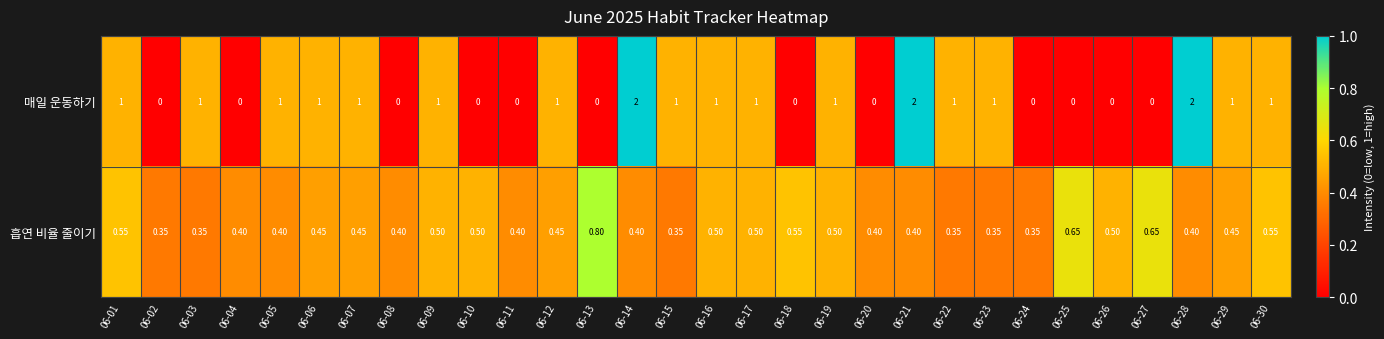

Is the value of 매일 운동하기 at 06-13 greater than the value of 흡연 비율 줄이기 at 06-20?

No